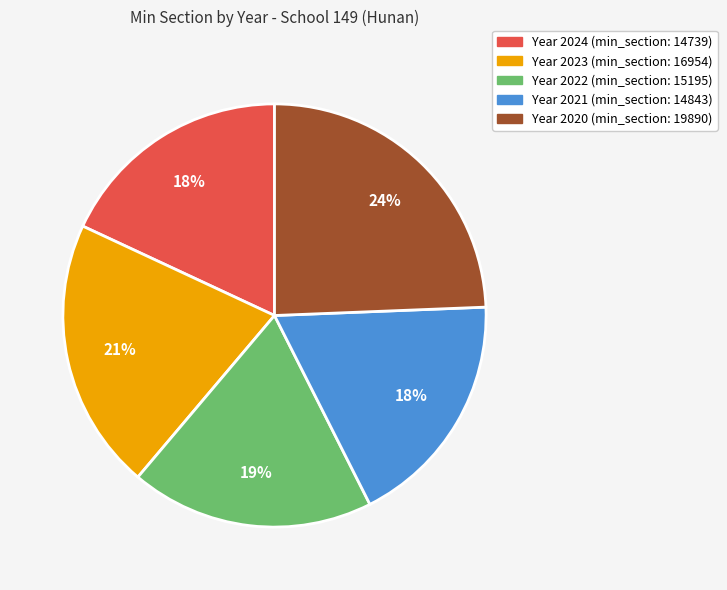

Does any single category account for the majority?

No